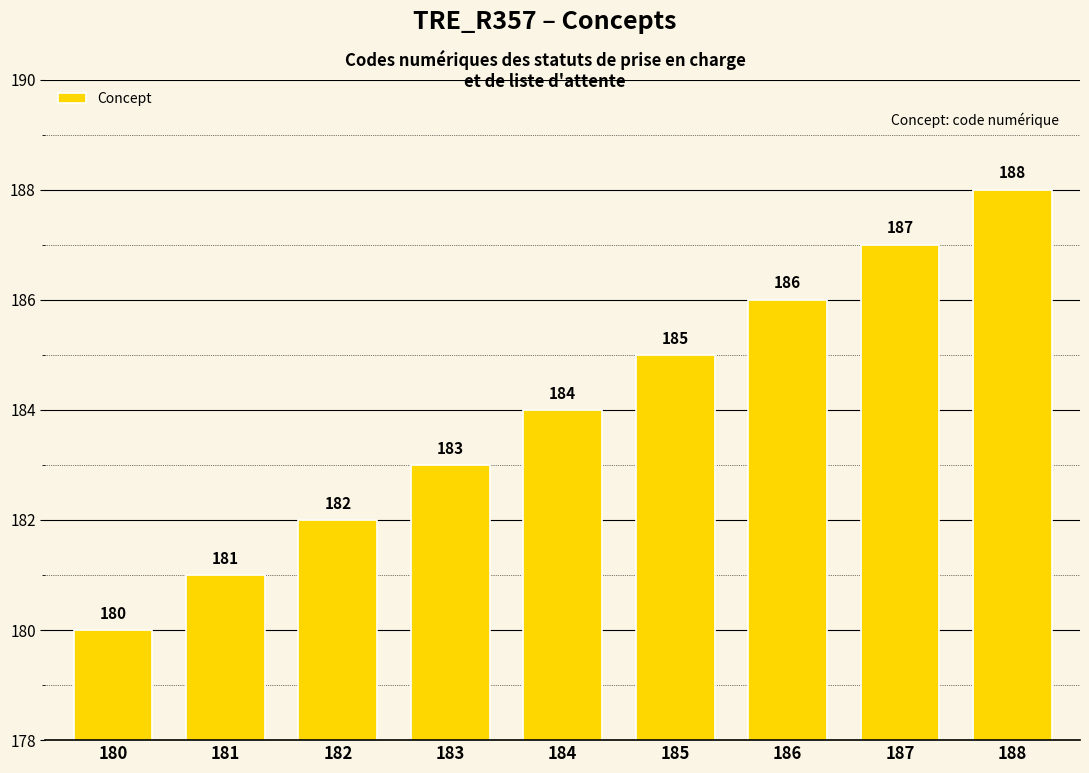

List the labels in order of value, smallest first.

180, 181, 182, 183, 184, 185, 186, 187, 188